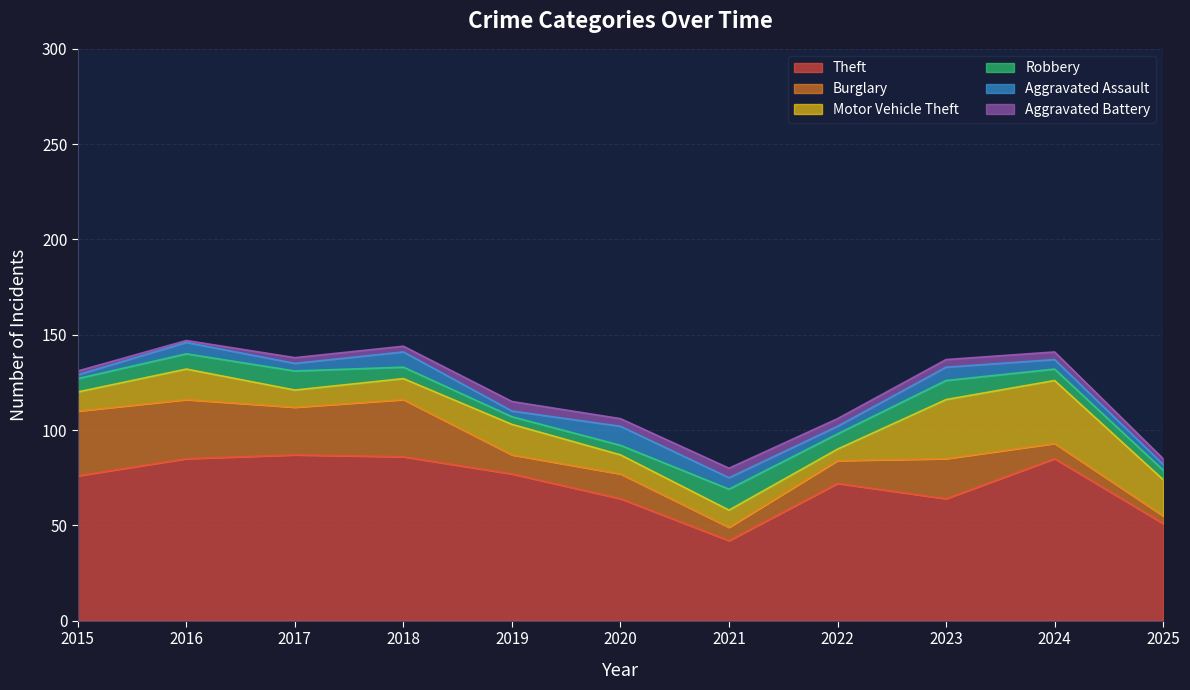

What is the spread (max minus min) of values at 2019?

74